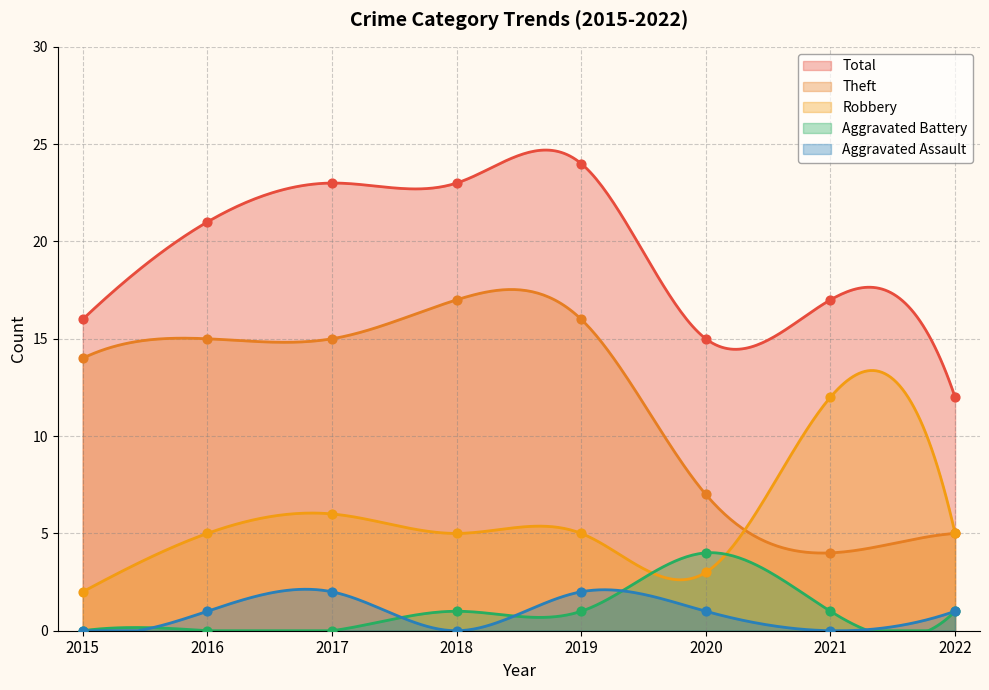

Is the value of Total at 2018 greater than the value of Aggravated Assault at 2021?

Yes